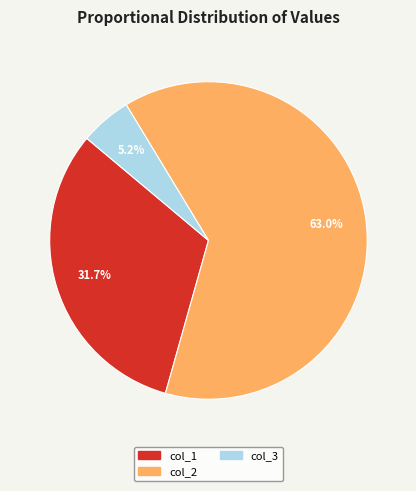

Does any single category account for the majority?

Yes